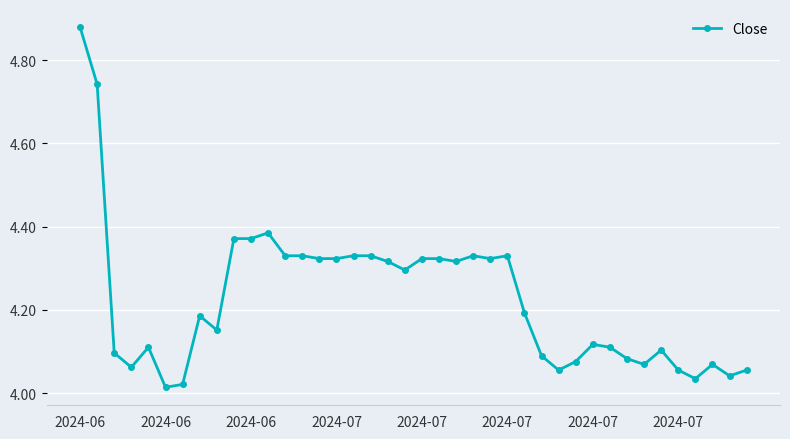

What is the difference between the second highest and second lowest values?

0.7